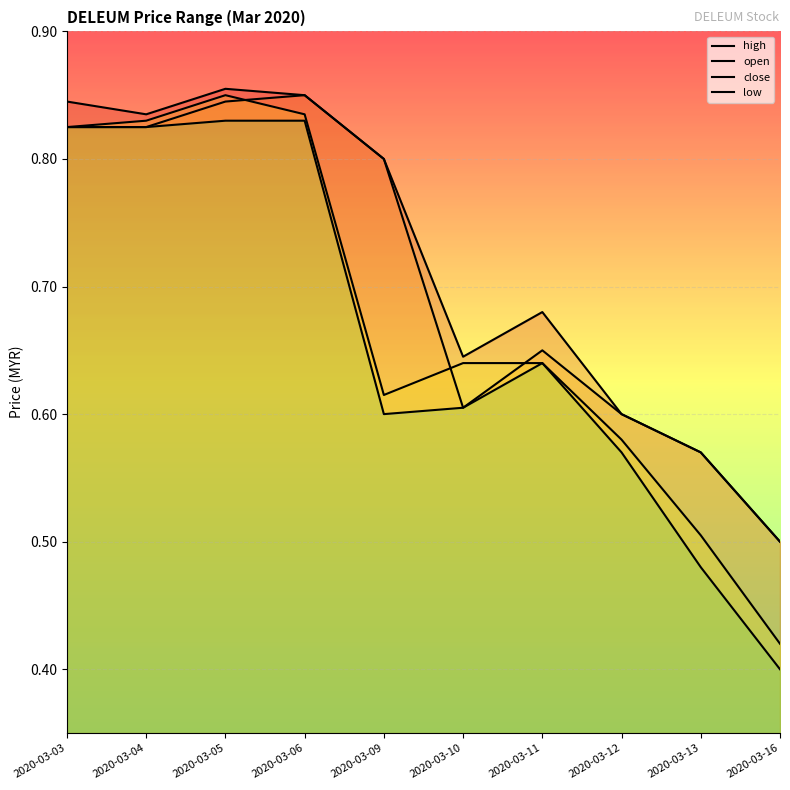

Where is the first local minimum for open?

2020-03-10